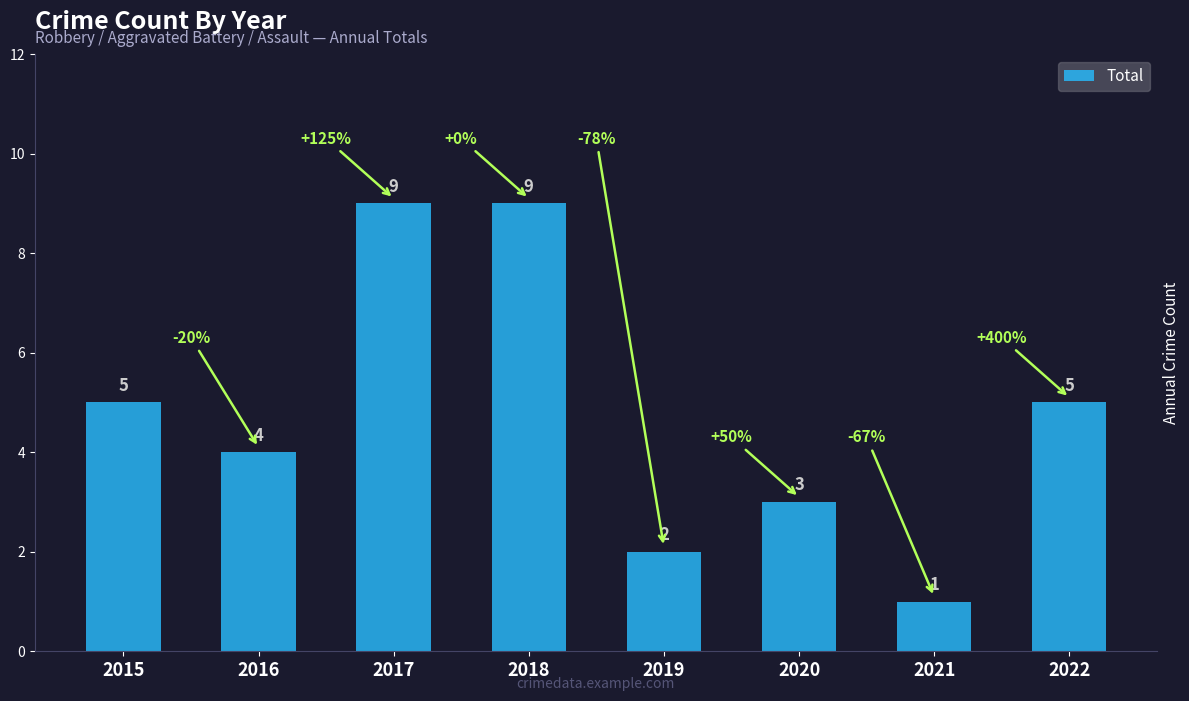

Count the number of data series in this chart.

1